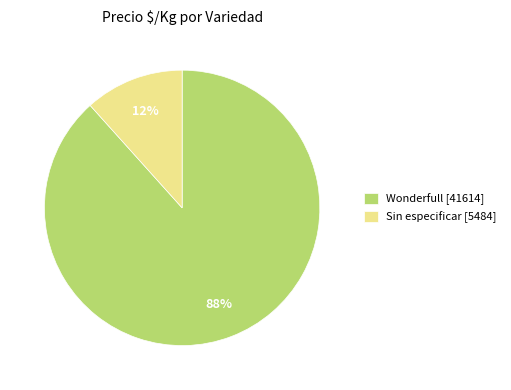

How many slices are in this pie chart?

2